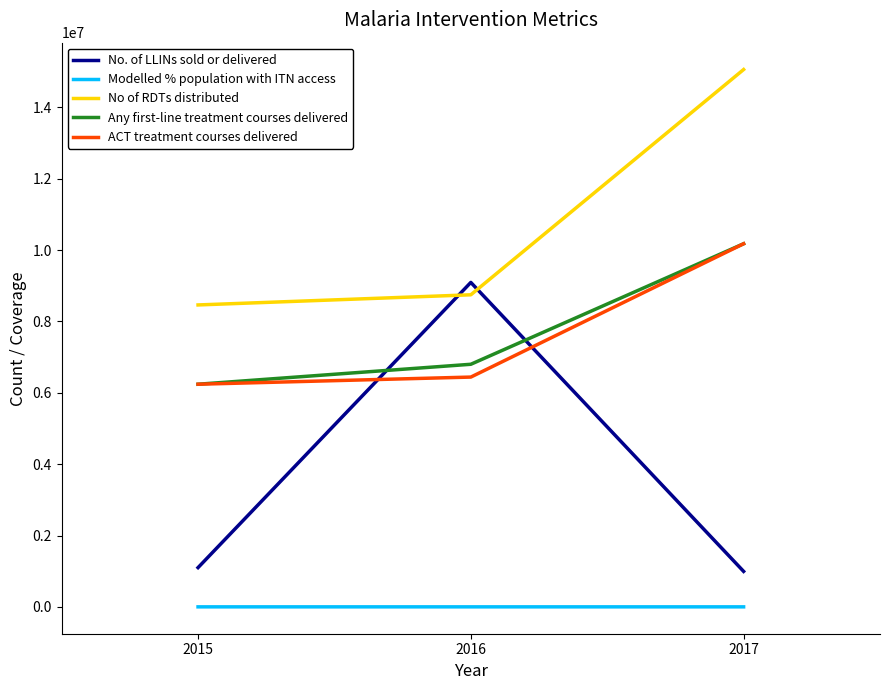

How many lines are shown in the chart?

5